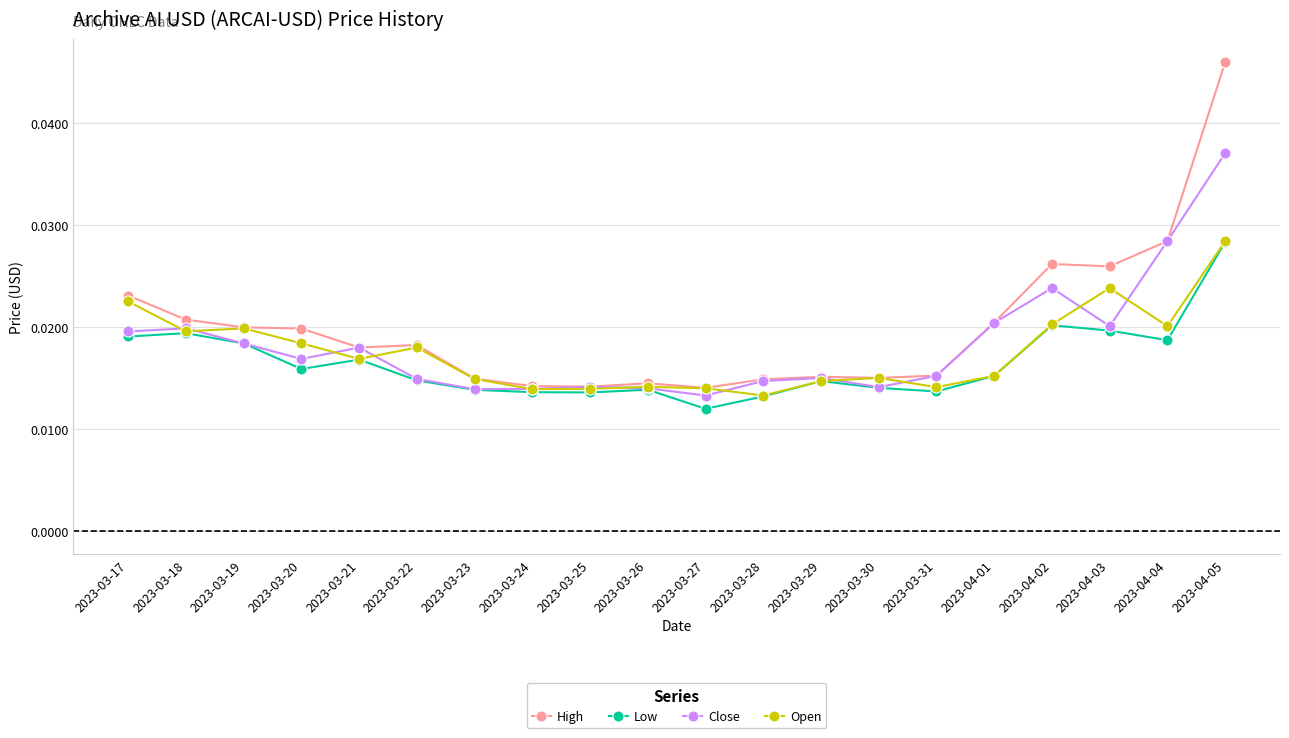

True or false: Low has more than 0 interior local peaks.

True